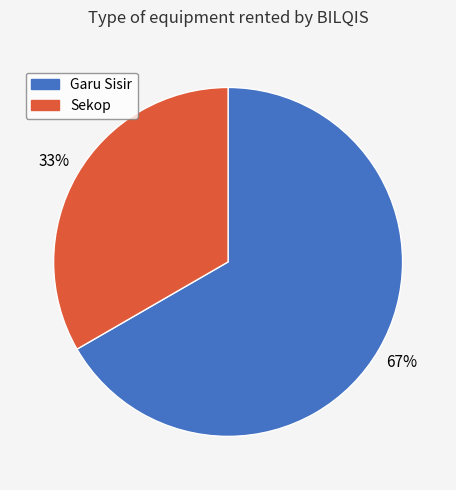

What is the smallest slice in the pie chart?

Sekop